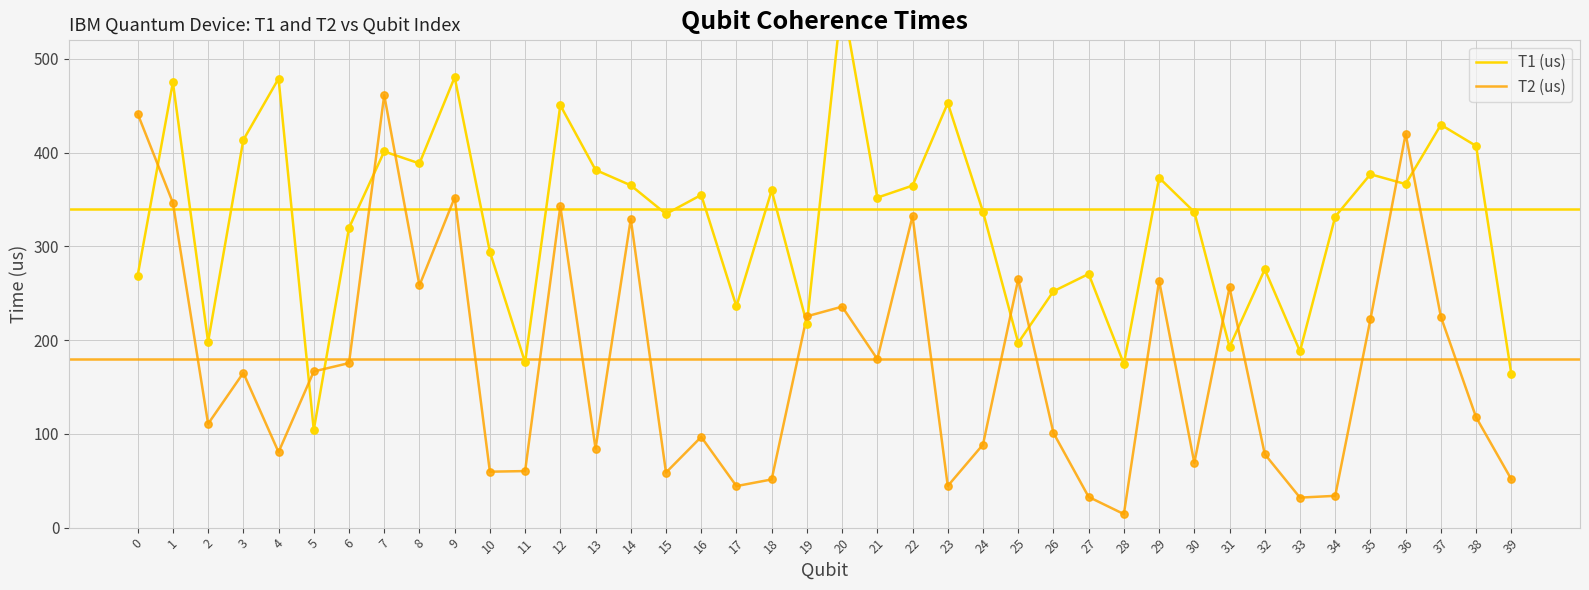

Which series reaches the minimum Y coordinate?

T2 (us)